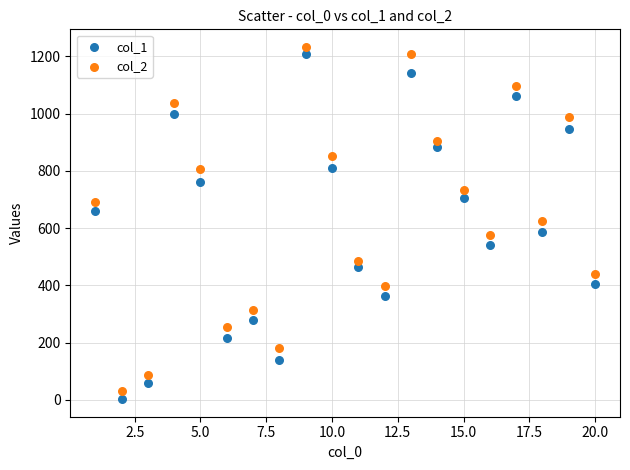

Across all data points, what is the range of X values (max minus min)?

19